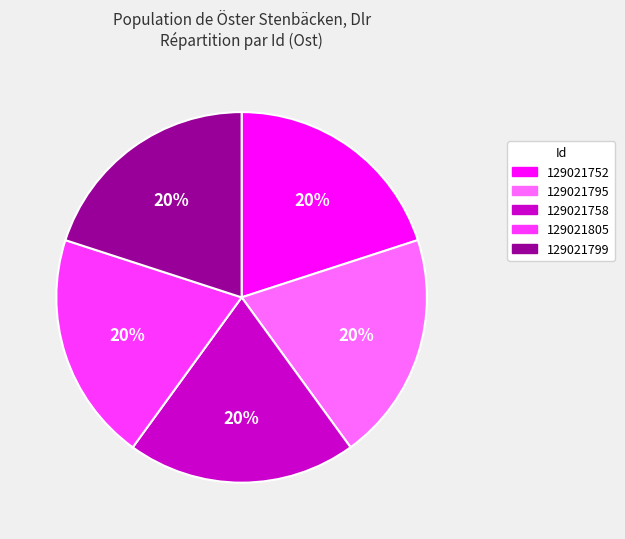

Is the sum of 129021805 and 129021758 greater than half?

No